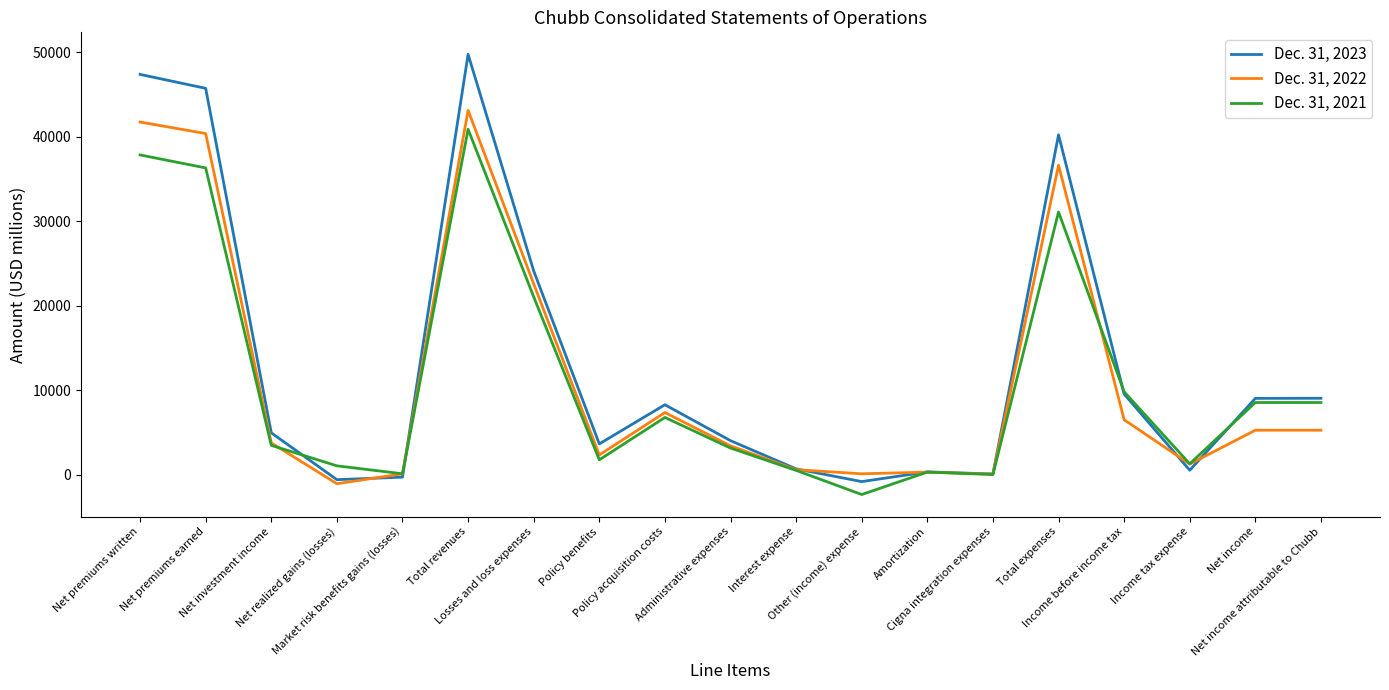

Is the value of Dec. 31, 2023 at Total revenues greater than the value of Dec. 31, 2021 at Net income attributable to Chubb?

Yes